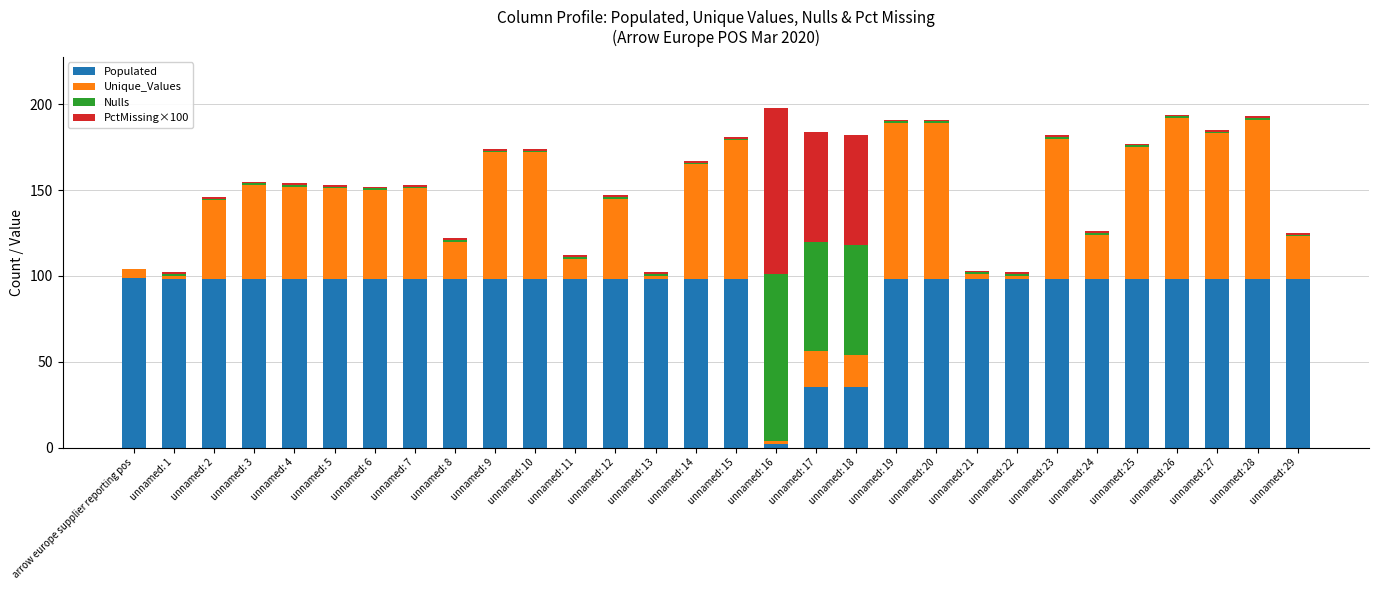

What is the highest value of the Populated series?

99